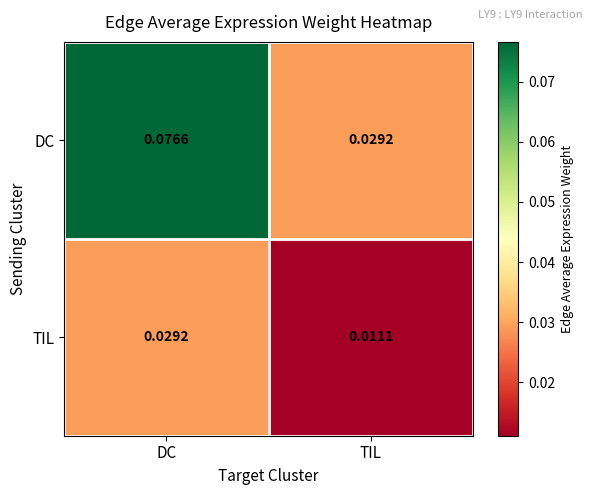

Which series changed the most between DC and TIL?

DC